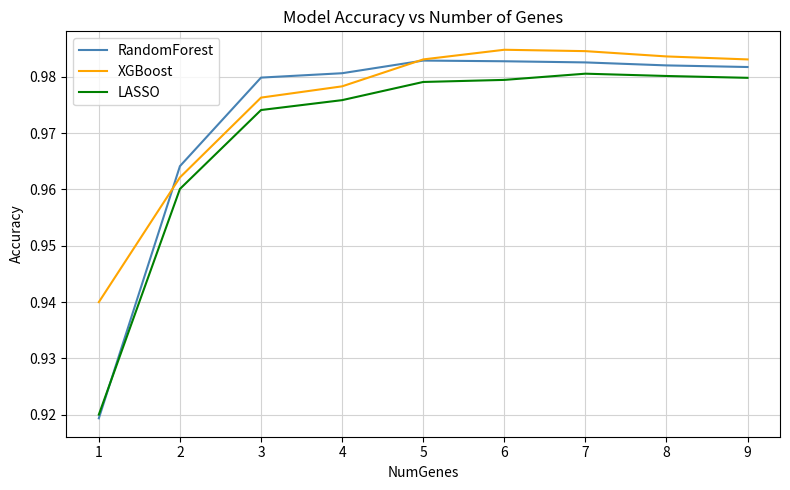

Count the XGBoost values in the range 0 to 1.

9